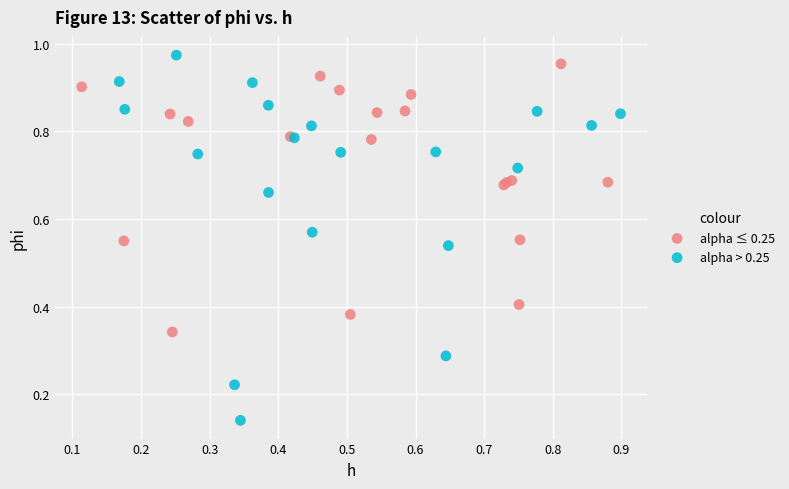

What are all the series names shown in the legend?

alpha ≤ 0.25, alpha > 0.25